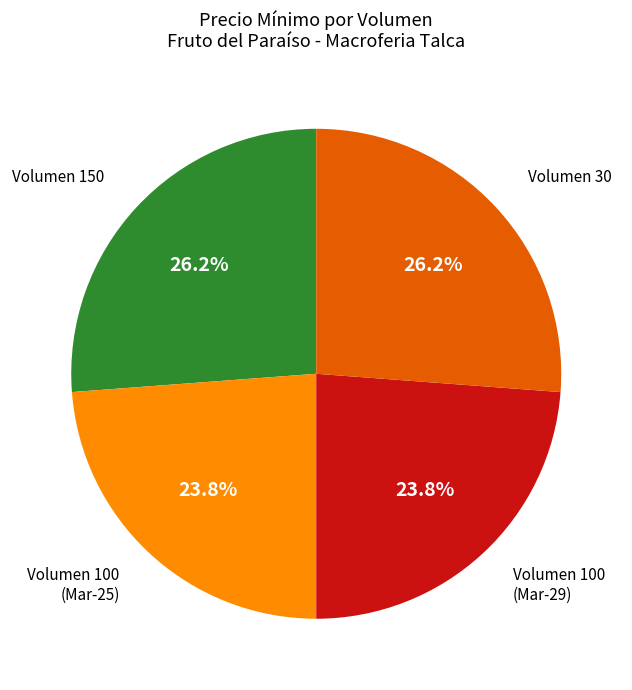

Is there any slice that represents more than half of the pie?

No